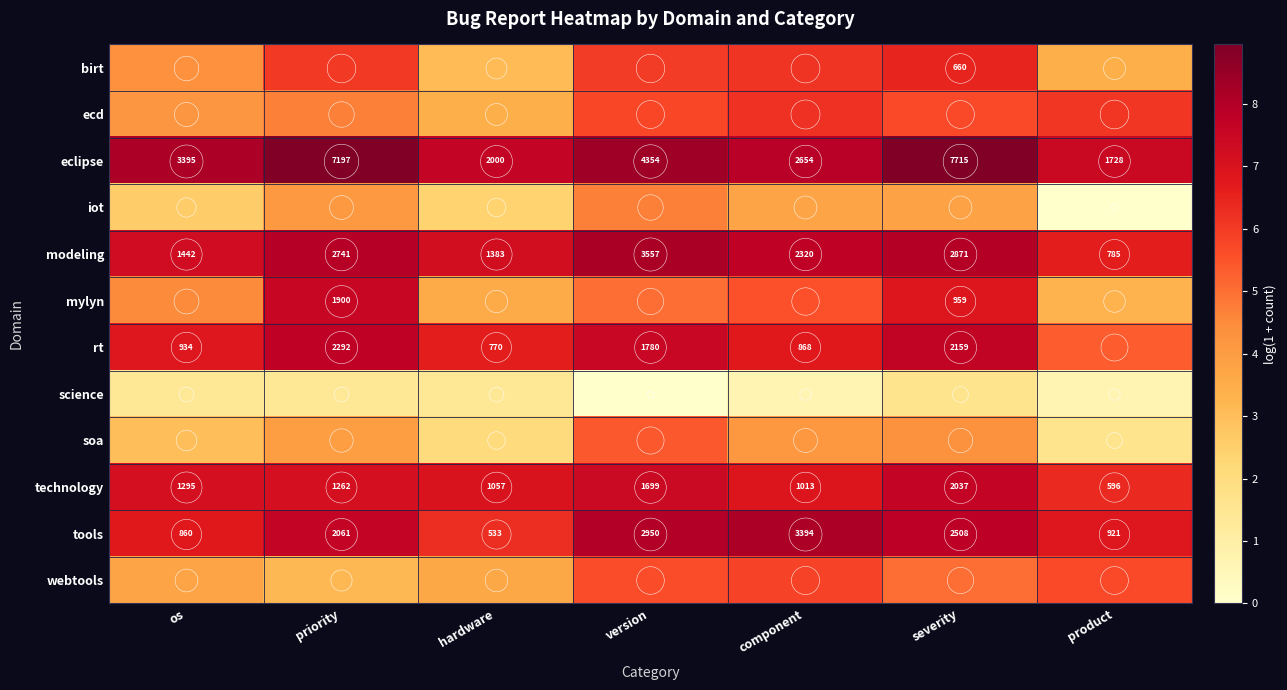

What is the highest value of the eclipse series?

9.0